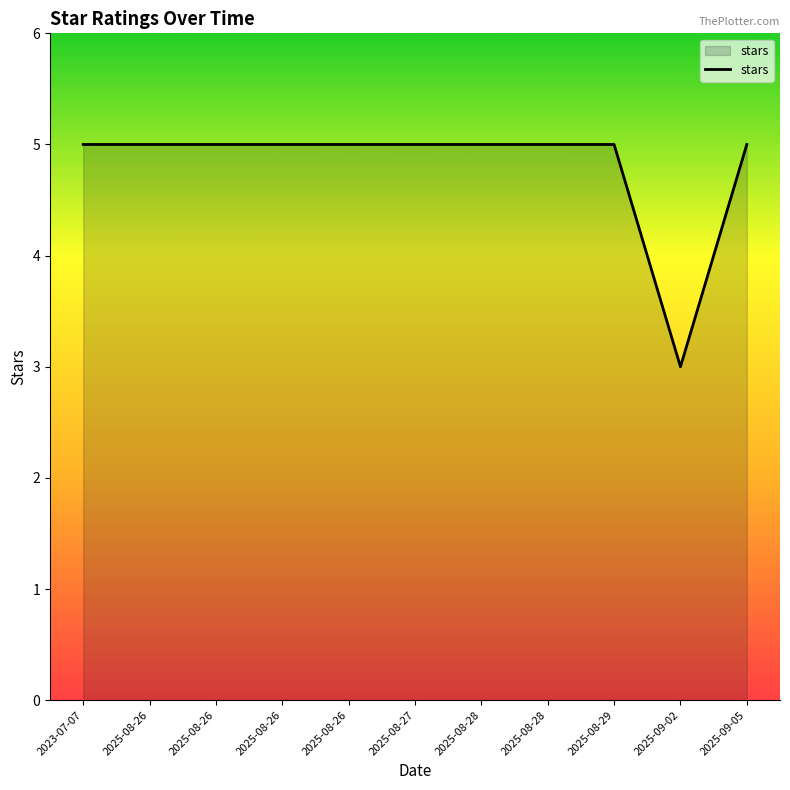

Does the chart display data point markers on the line(s)?

No